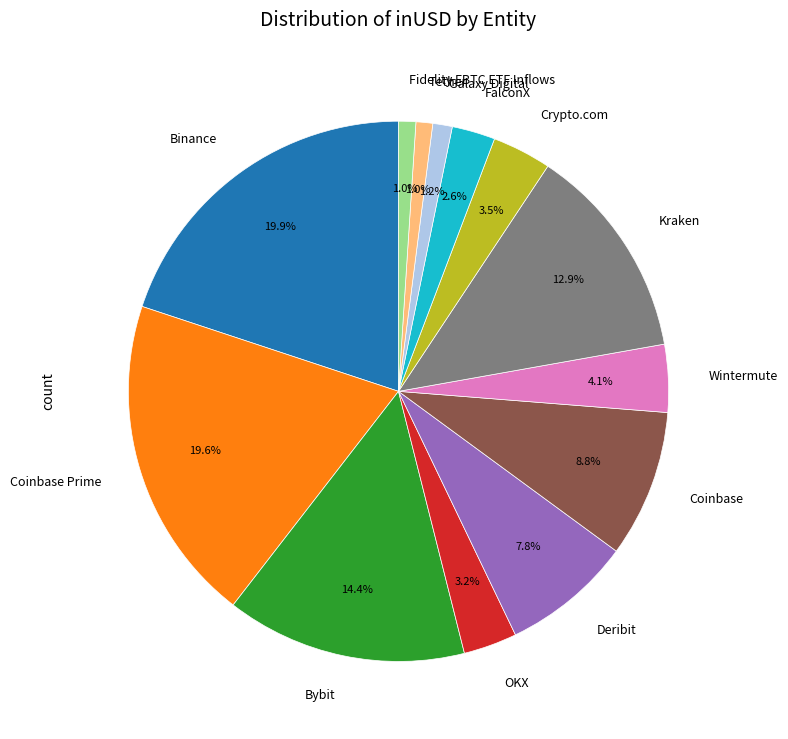

The Coinbase Prime slice represents 8% of the pie. True or false?

False